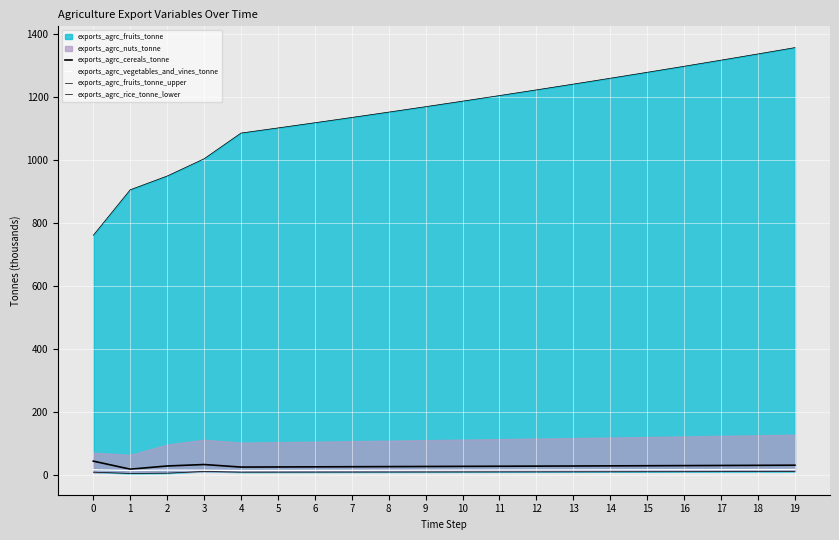

Reading right to left, extract all data points from this chart.

exports_agrc_cereals_tonne: 19=29.6	18=29.2	17=28.7	16=28.3	15=27.9	14=27.5	13=27.1	12=26.7	11=26.3	10=25.9	9=25.5	8=25.1	7=24.8	6=24.4	5=24.0	4=23.7	3=31.8	2=27.1	1=17.0	0=42.6
exports_agrc_vegetables_and_vines_tonne: 19=16.0	18=15.8	17=15.6	16=15.3	15=15.1	14=14.9	13=14.7	12=14.4	11=14.2	10=14.0	9=13.8	8=13.6	7=13.4	6=13.2	5=13.0	4=12.8	3=13.7	2=13.9	1=12.7	0=15.1
exports_agrc_fruits_tonne_upper: 19=1357.7	18=1337.6	17=1317.8	16=1298.4	15=1279.2	14=1260.3	13=1241.7	12=1223.3	11=1205.2	10=1187.4	9=1169.9	8=1152.6	7=1135.5	6=1118.8	5=1102.2	4=1085.9	3=1004.1	2=949.2	1=905.6	0=760.8
exports_agrc_rice_tonne_lower: 19=9.4	18=9.2	17=9.1	16=8.9	15=8.8	14=8.7	13=8.6	12=8.4	11=8.3	10=8.2	9=8.1	8=7.9	7=7.8	6=7.7	5=7.6	4=7.5	3=9.8	2=4.3	1=3.4	0=7.5